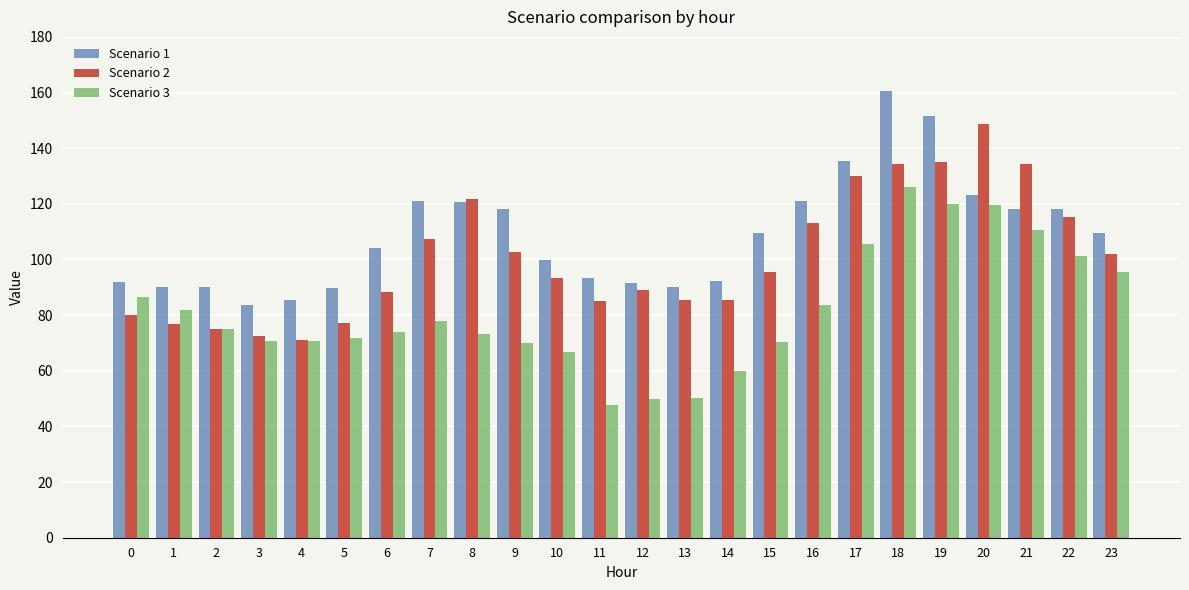

What value does the Scenario 3 series have at 10?

66.7